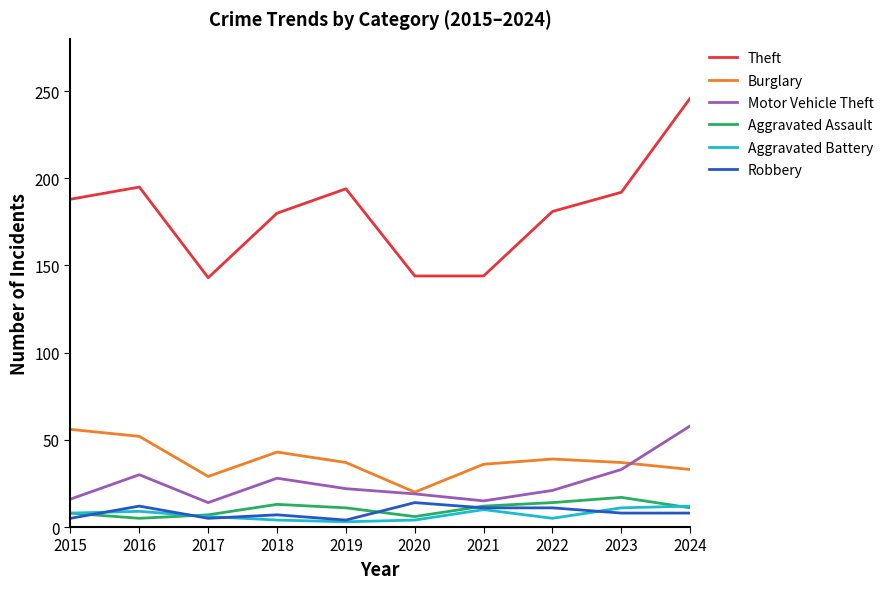

How many lines are shown in the chart?

6